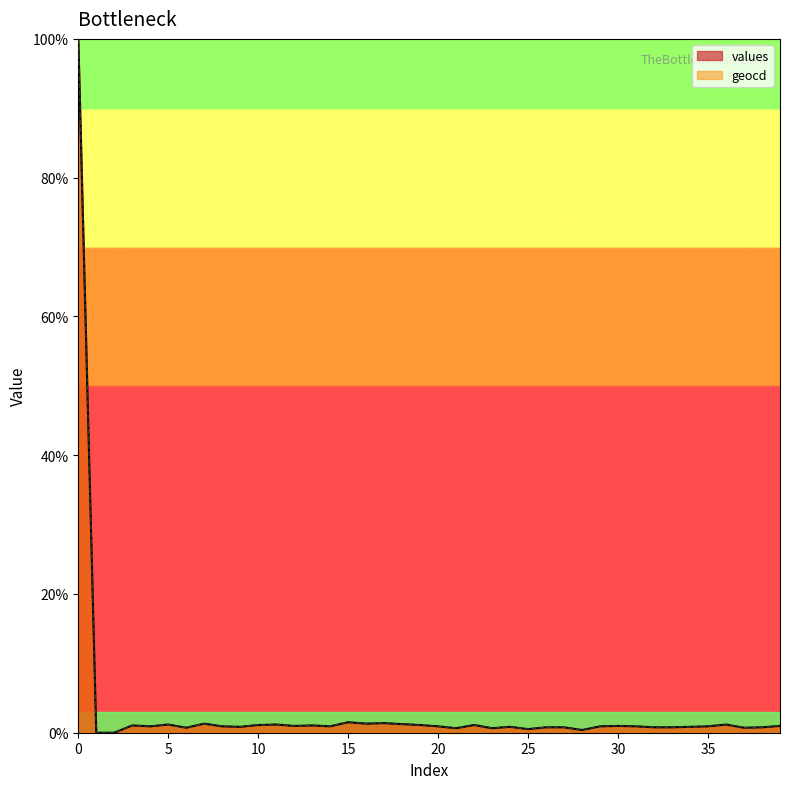

True or false: geocd and values intersect in this chart.

False